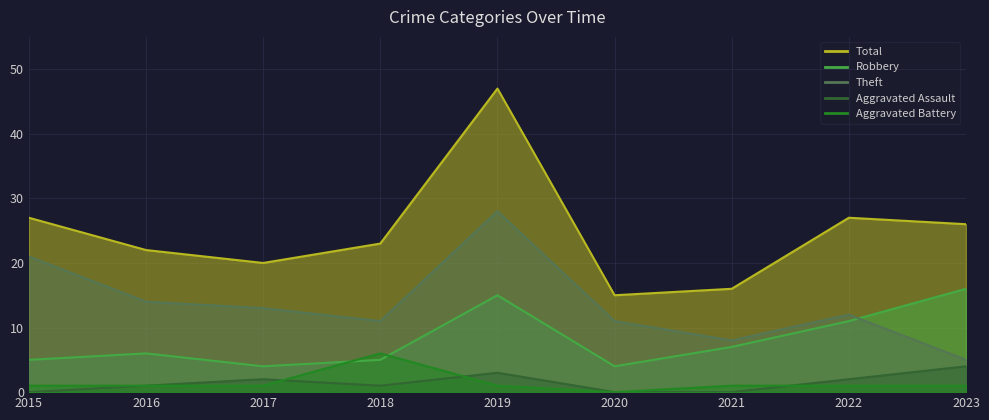

Reading right to left, what are all the values shown in this chart?

Robbery: 2023=16	2022=11	2021=7	2020=4	2019=15	2018=5	2017=4	2016=6	2015=5
Theft: 2023=5	2022=12	2021=8	2020=11	2019=28	2018=11	2017=13	2016=14	2015=21
Aggravated Assault: 2023=4	2022=2	2021=0	2020=0	2019=3	2018=1	2017=2	2016=1	2015=0
Aggravated Battery: 2023=1	2022=1	2021=1	2020=0	2019=1	2018=6	2017=1	2016=1	2015=1
Total: 2023=26	2022=27	2021=16	2020=15	2019=47	2018=23	2017=20	2016=22	2015=27